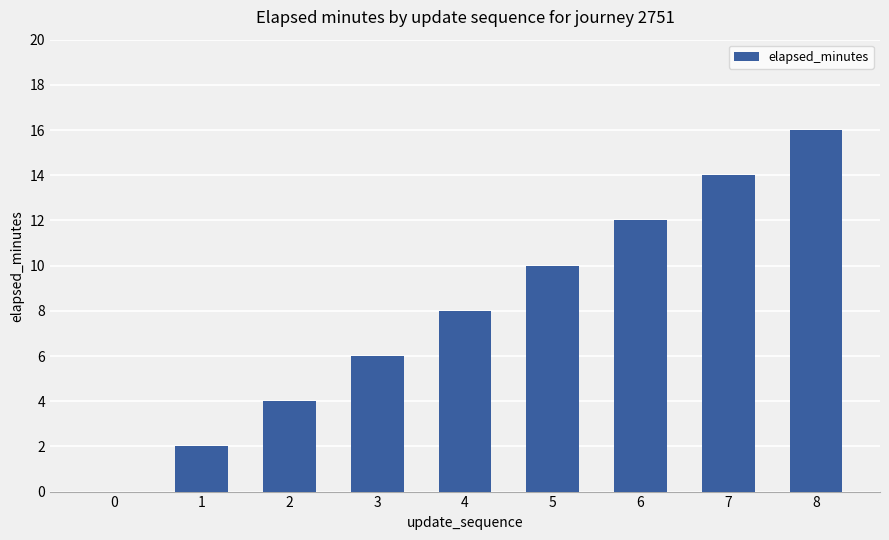

True or false: the data shows 14 at 7.

True